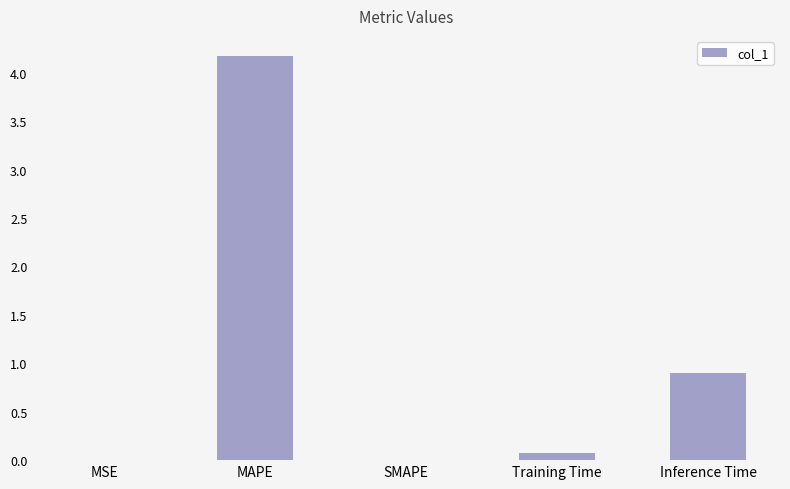

What is the difference between the values at SMAPE and Inference Time?

0.9